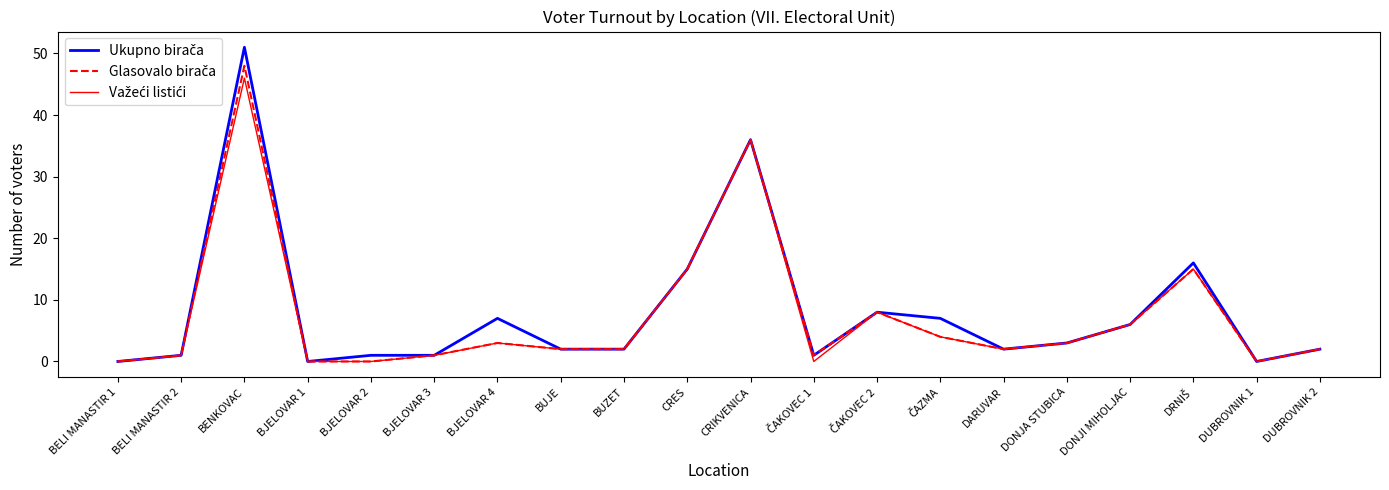

At which category is the sum across all series the highest?

BENKOVAC